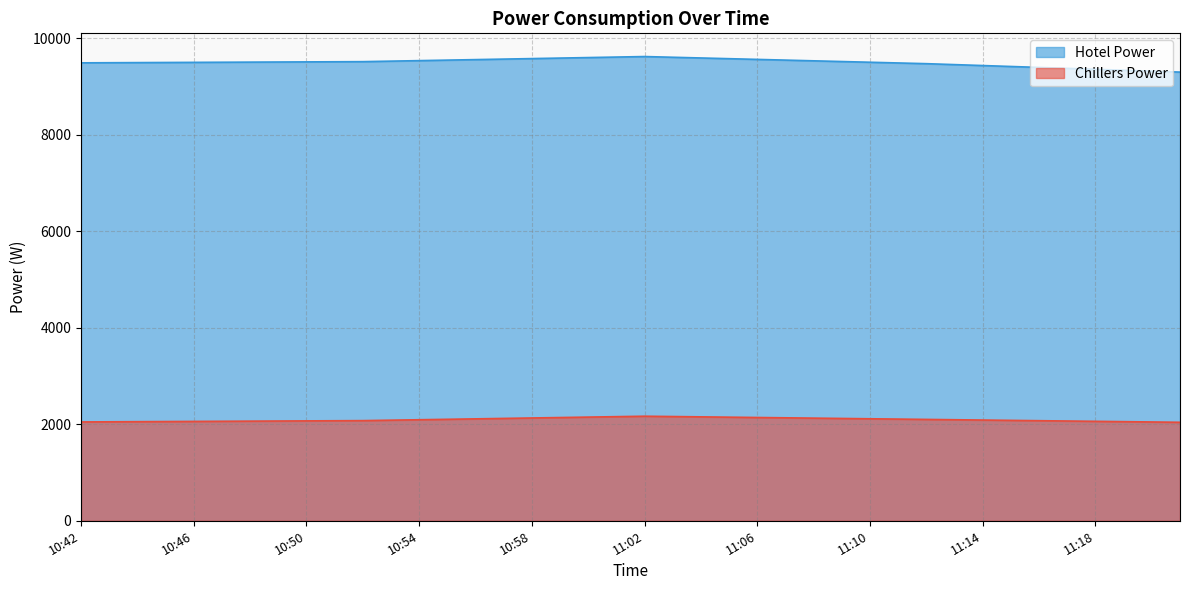

At which category does Hotel Power reach its first local peak?

11:02